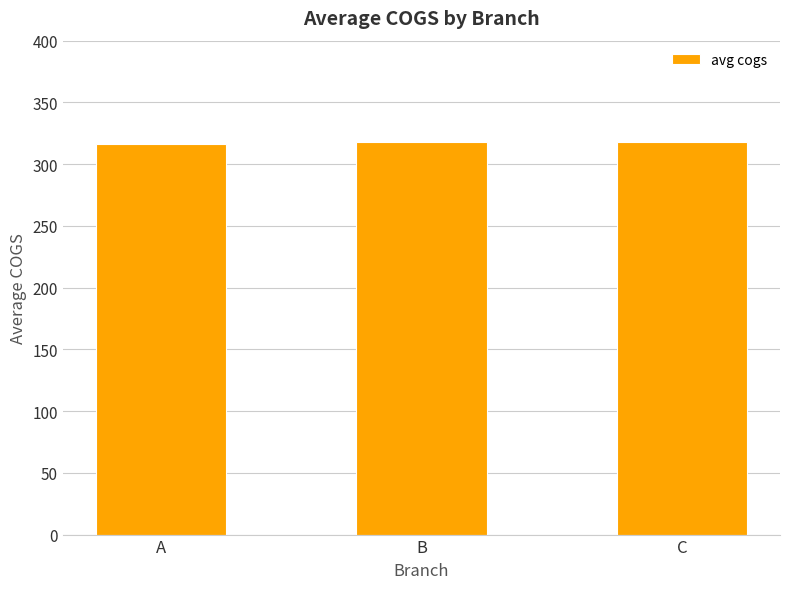

What is the sum of the values at B and A?

634.0